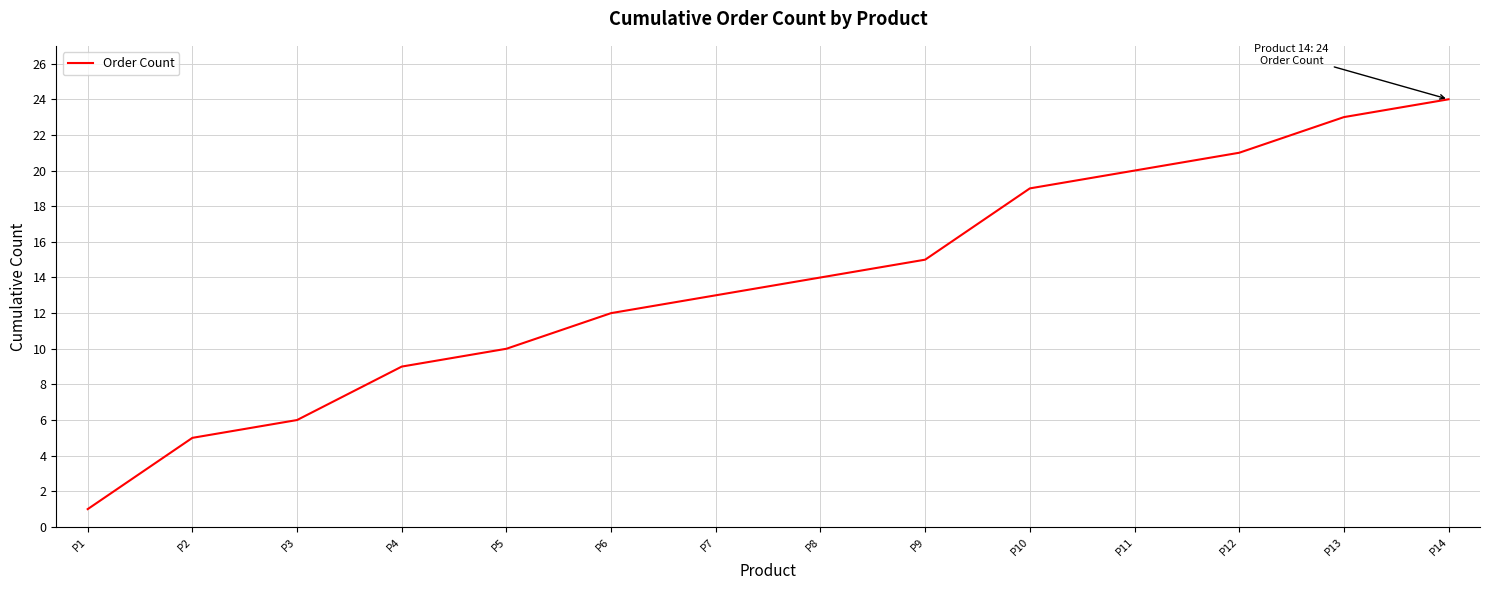

The chart shows a value of 13 at P7. True or false?

True